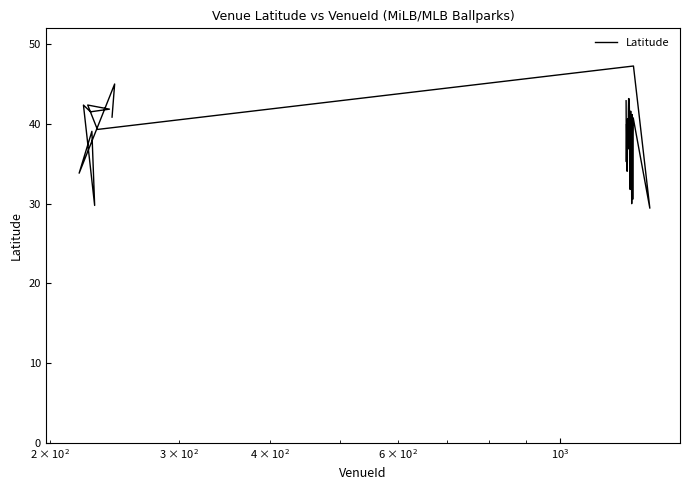

What is the difference between the maximum and second lowest values?

17.5